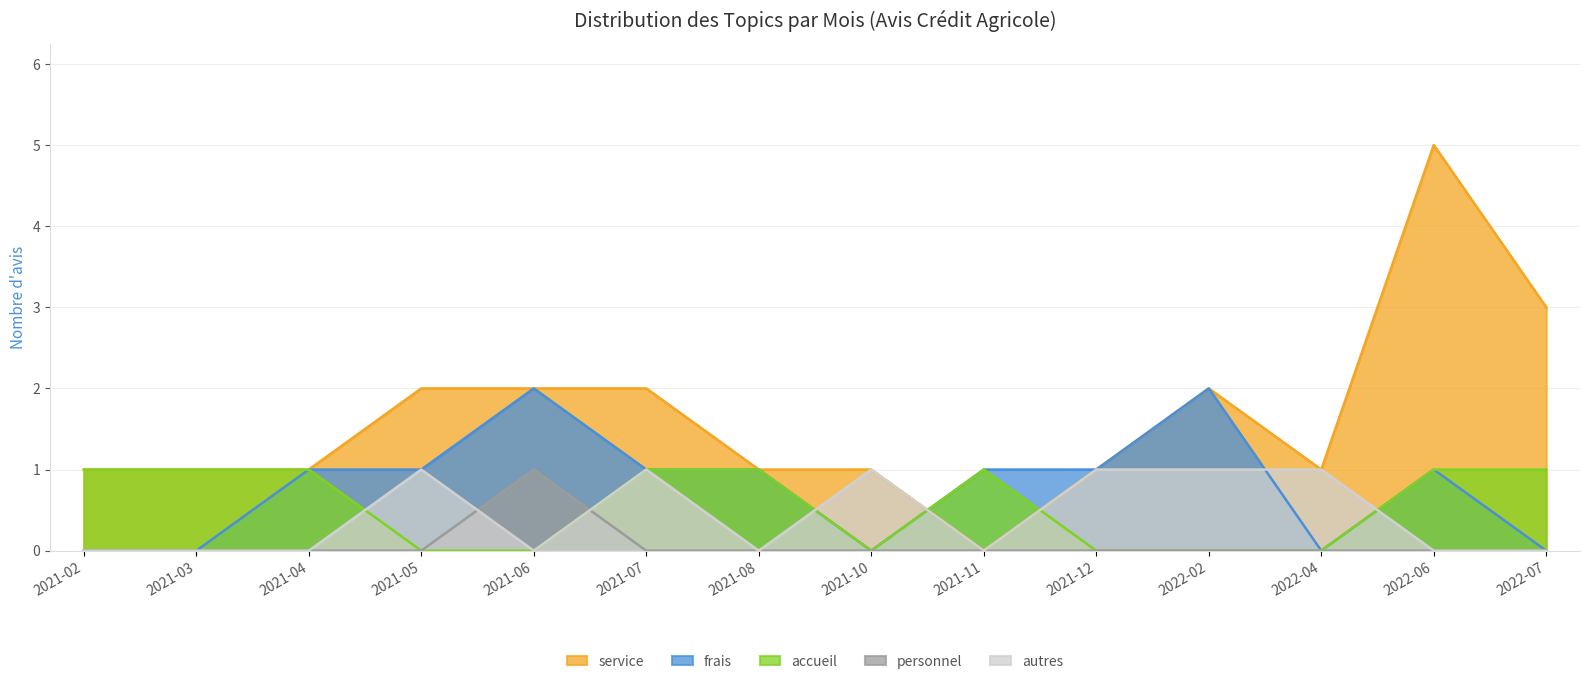

Rank the series at 2021-08 from highest to lowest value.

service, frais, accueil, personnel, autres